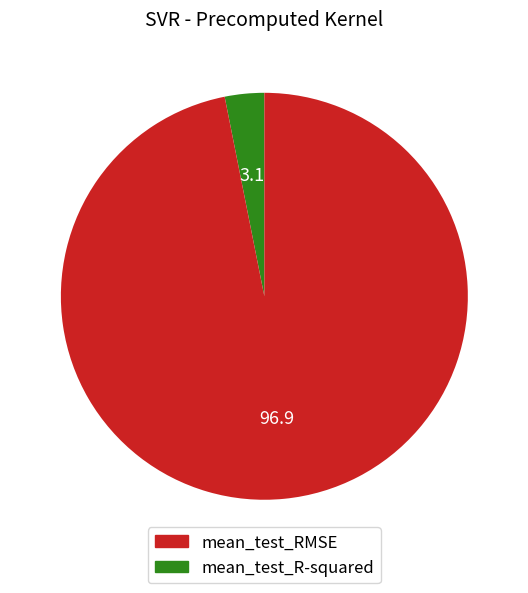

Is there any slice that represents more than half of the pie?

Yes